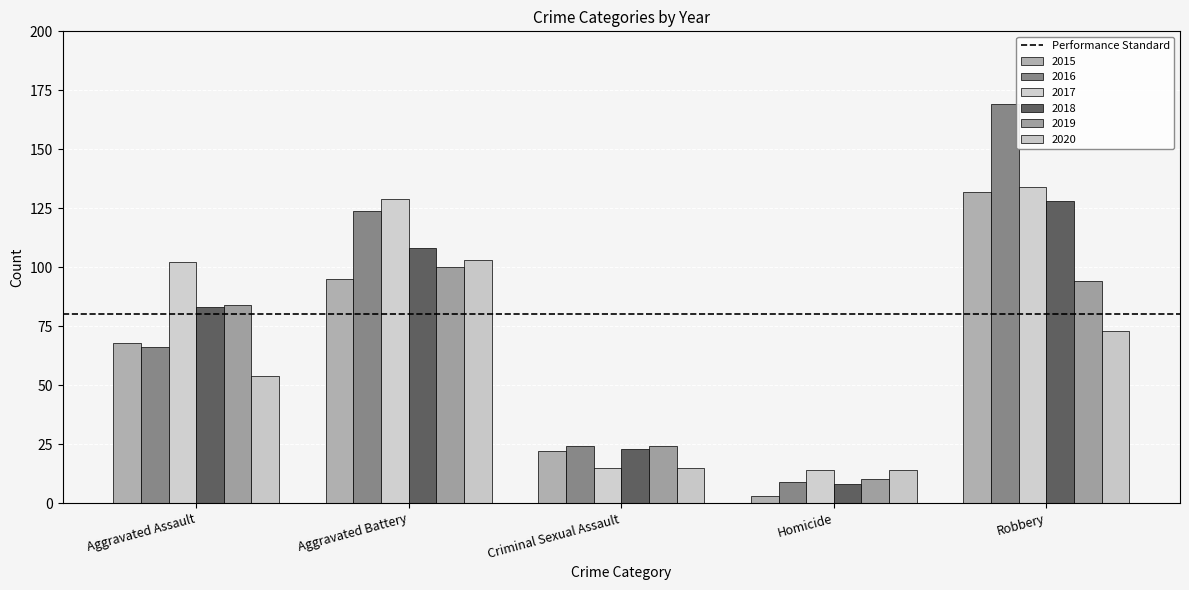

What is the difference between the second highest and second lowest values in the 2015 series?

73